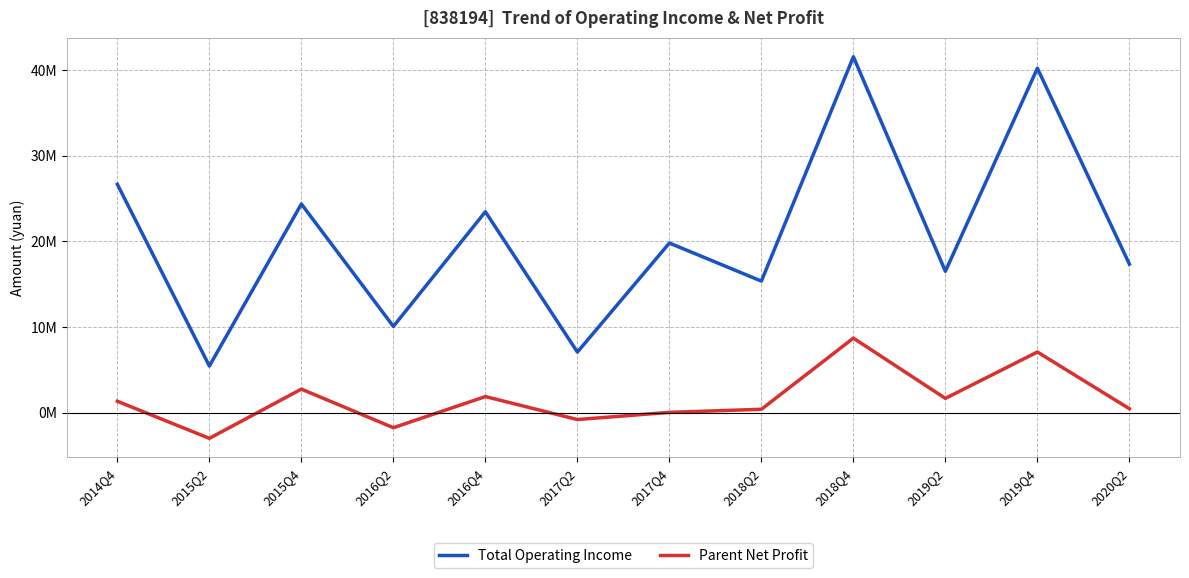

At which label is Total Operating Income closest to 23490065?

2016Q4